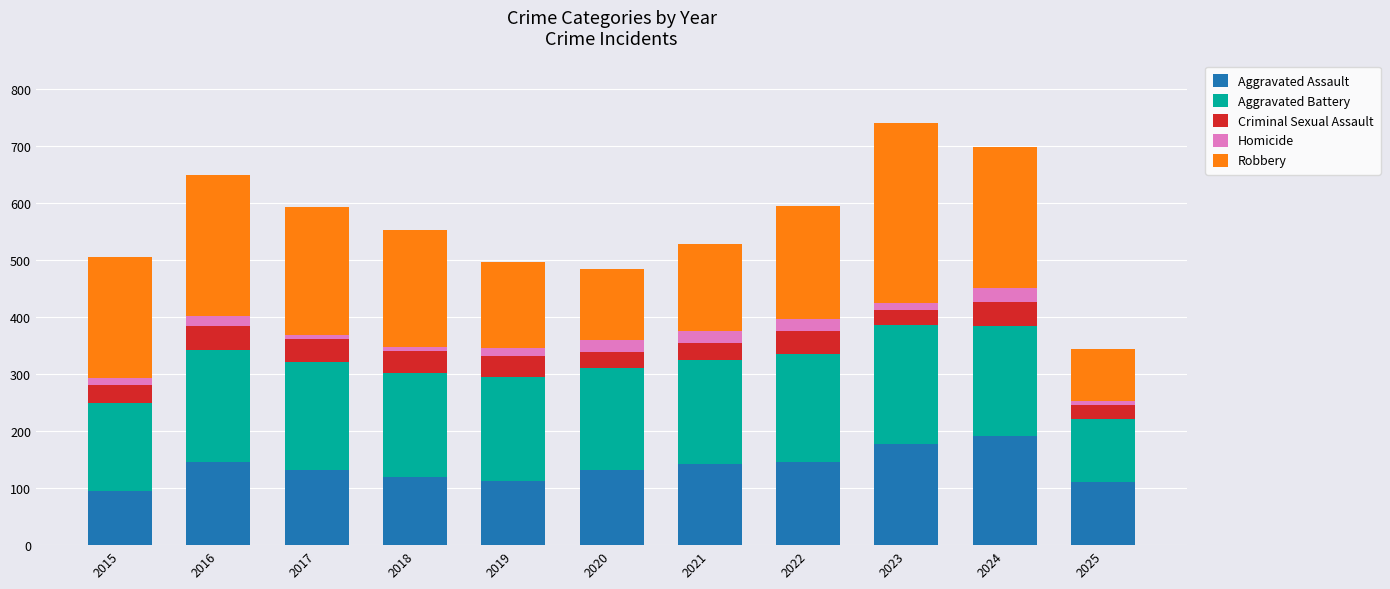

What is the highest value of the Aggravated Assault series?

191